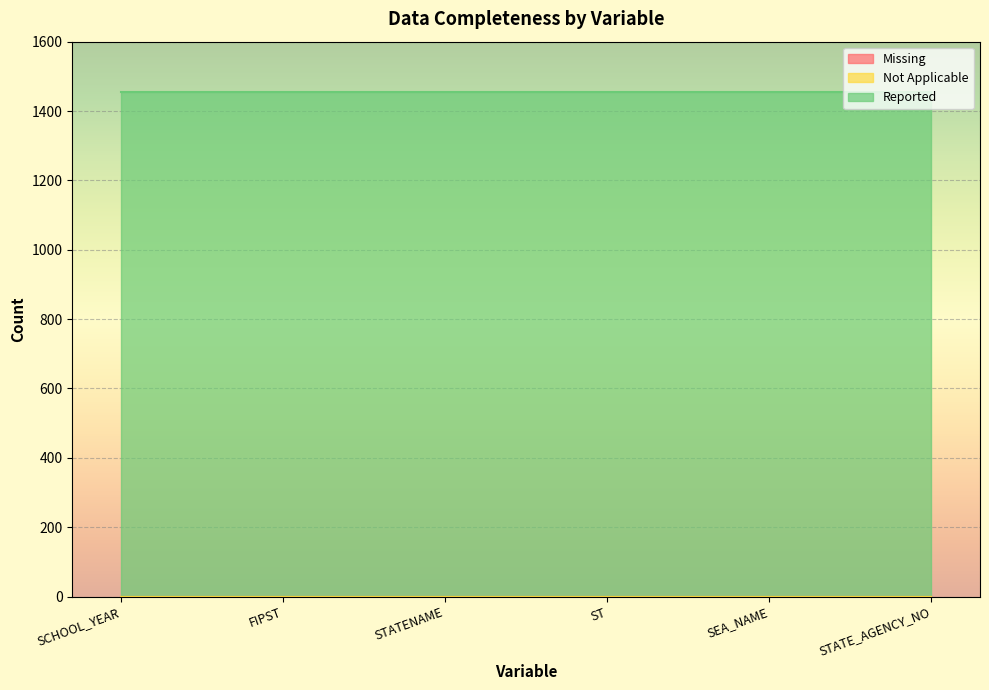

What is the sum of the Reported values at SEA_NAME and FIPST?

2908